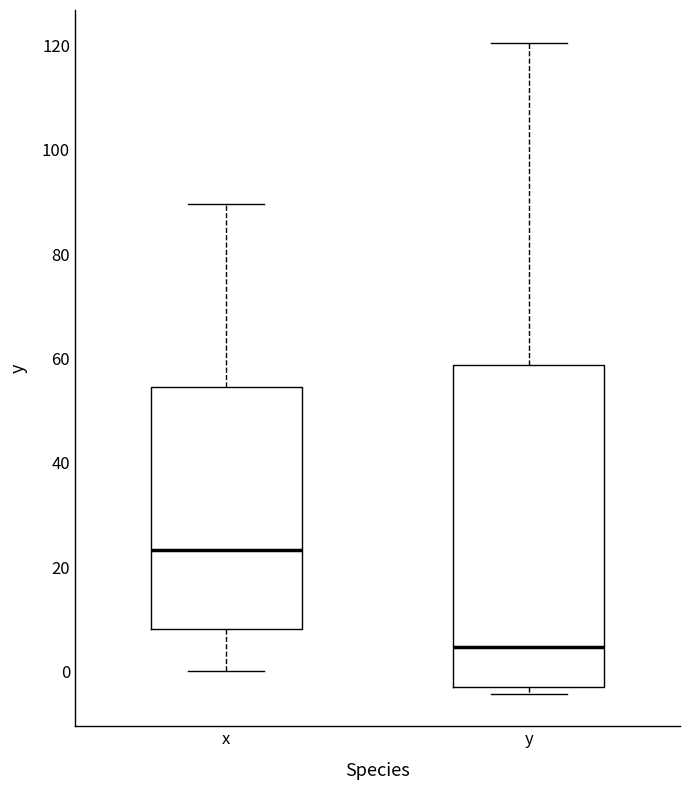

Reading left to right, read every box against the y-axis: the position of its median line, the range the box covers, and the ends of its whiskers. The values are not printed on the chart, so give them approximately, as read against the axis.

x: median 24, box 8 to 54, whiskers 0 to 90
y: median 4, box -2 to 58, whiskers -4 to 120